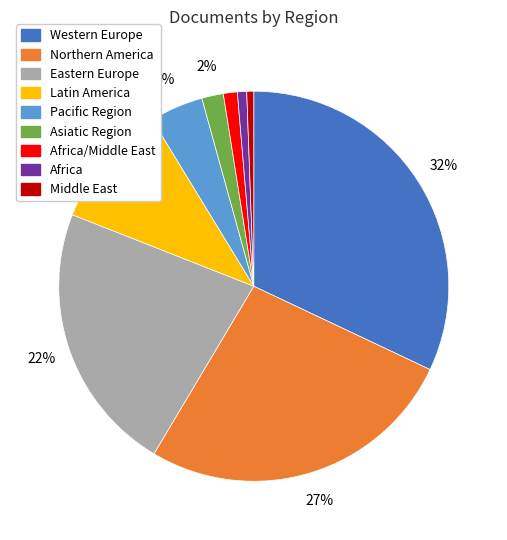

Does any single category account for the majority?

No